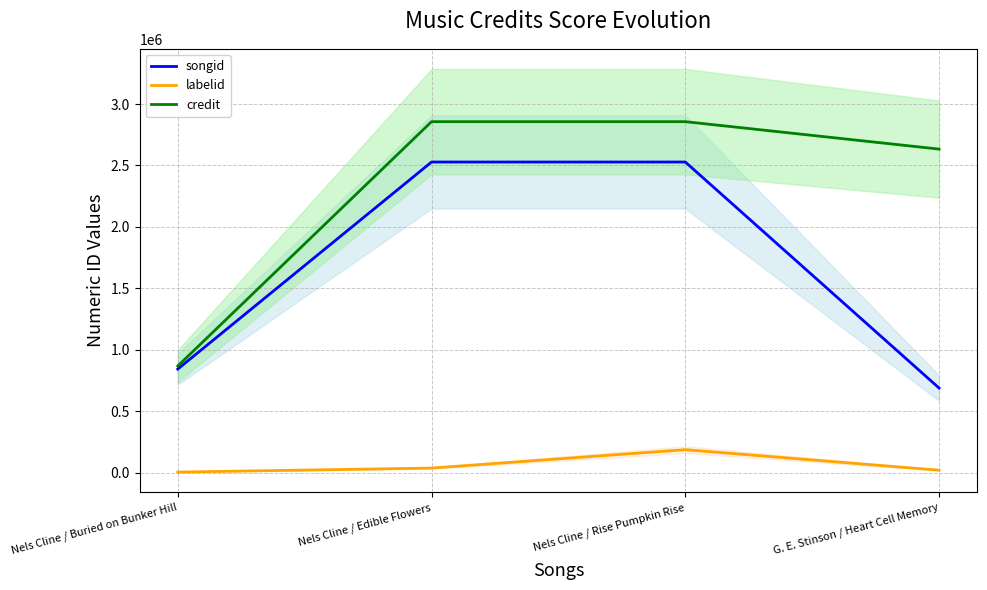

How many values in the songid series are below 2528085?

2